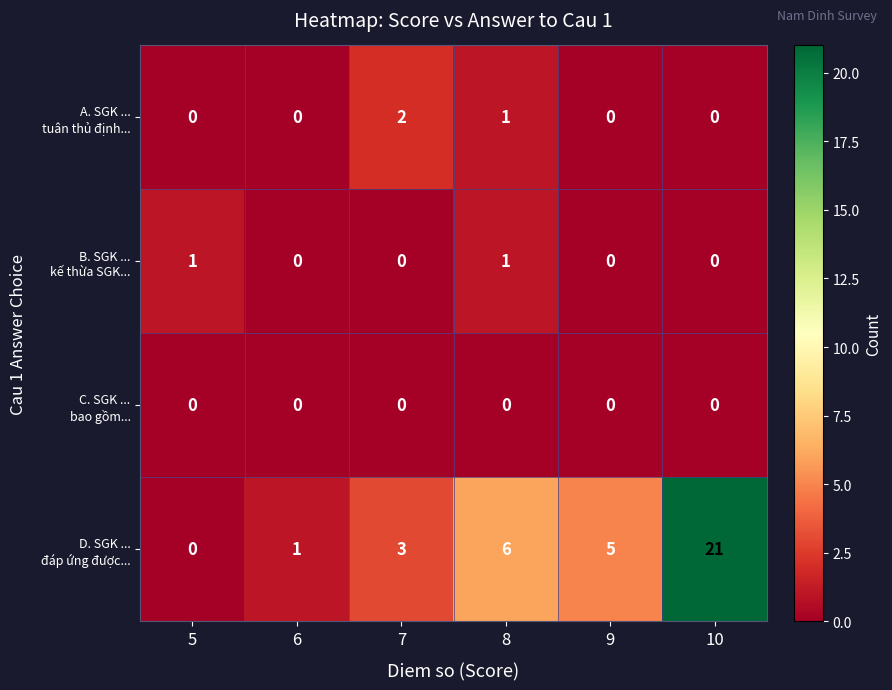

What is the difference between the highest and lowest values at 10?

21